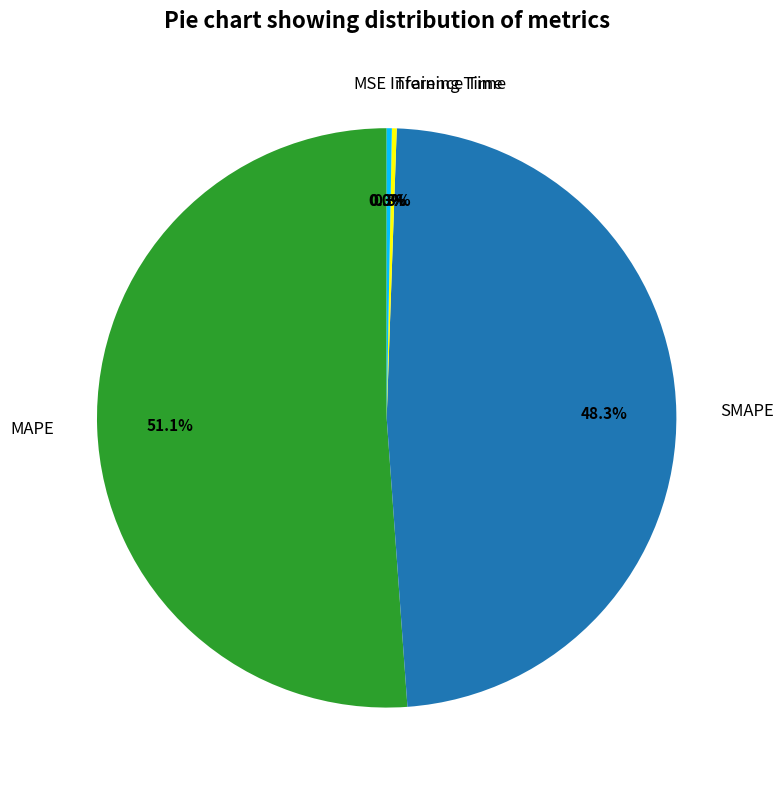

What portion of the pie excludes SMAPE?

51.7%